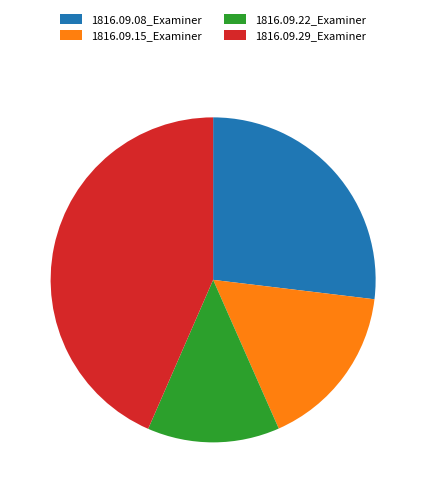

Rank the categories by value from lowest to highest.

1816.09.22_Examiner, 1816.09.15_Examiner, 1816.09.08_Examiner, 1816.09.29_Examiner